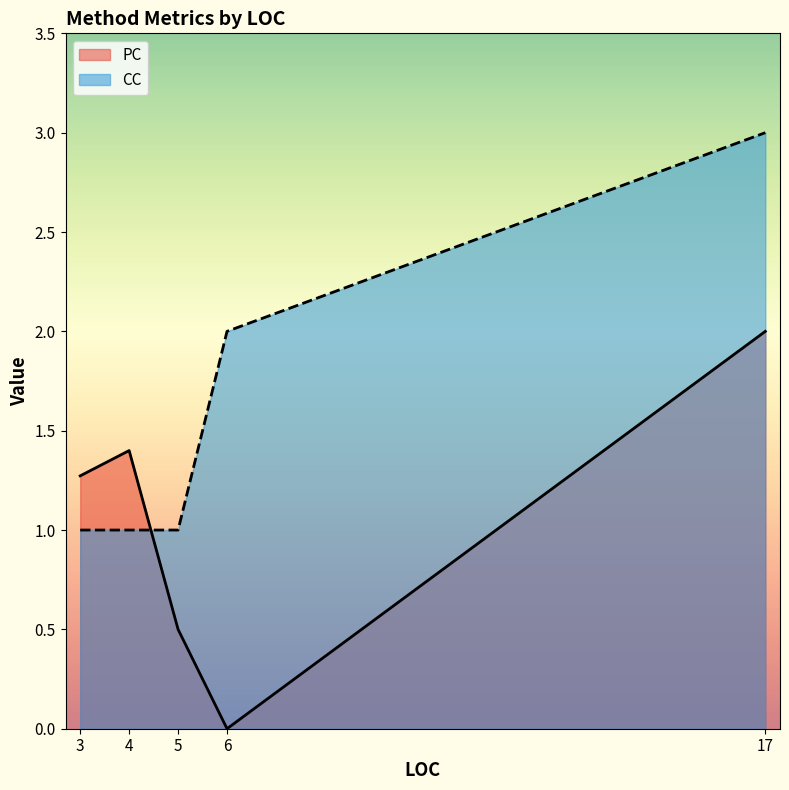

At which category is the sum across all series the highest?

17